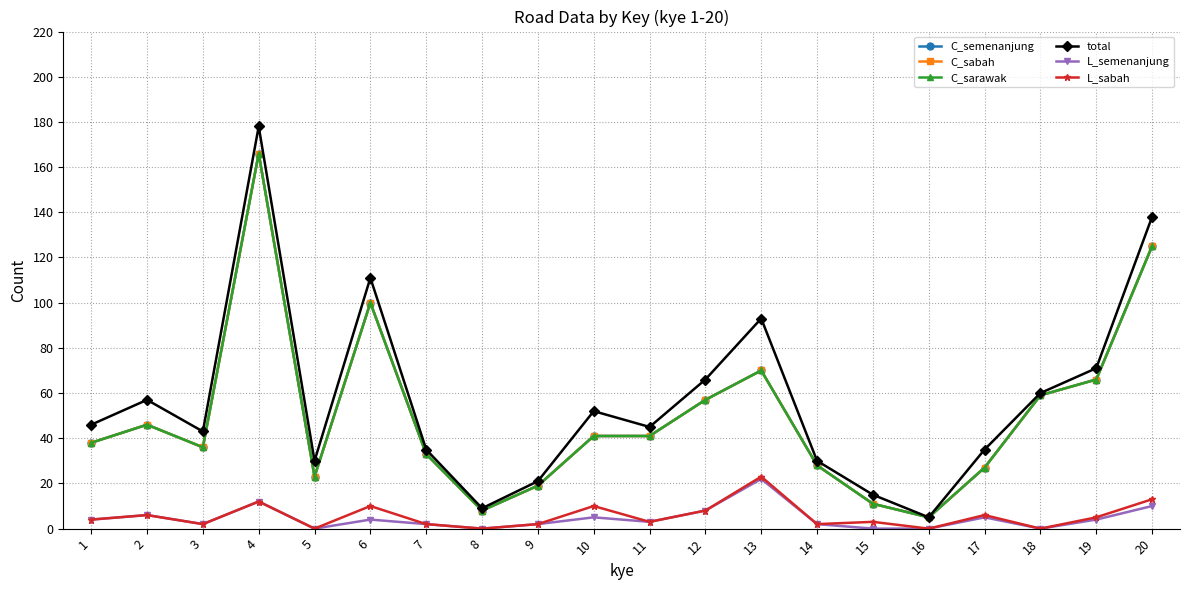

What is the value of the L_sabah point at the 4th from the left?

12